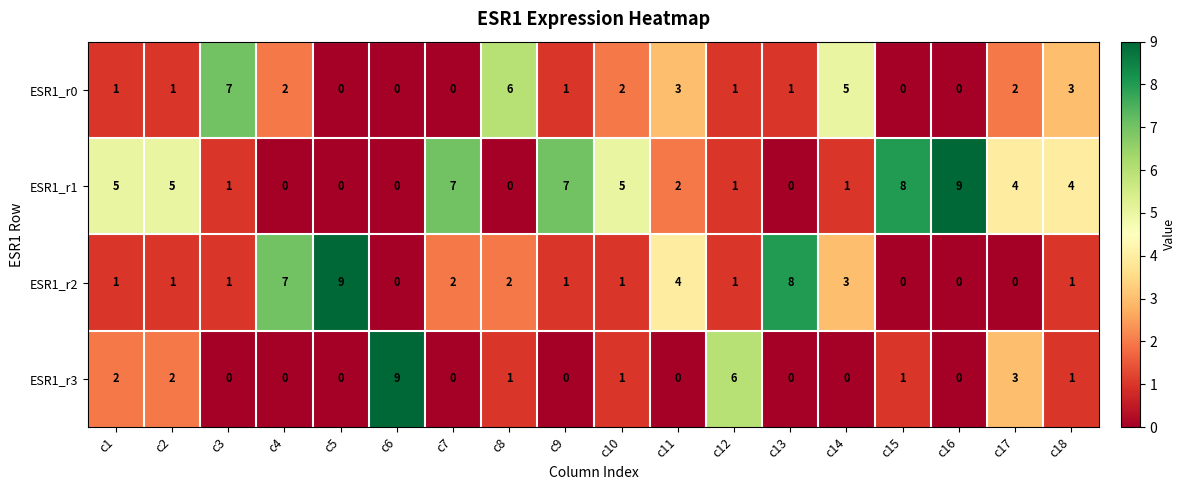

Which category has the highest value in the ESR1_r0 series?

c3